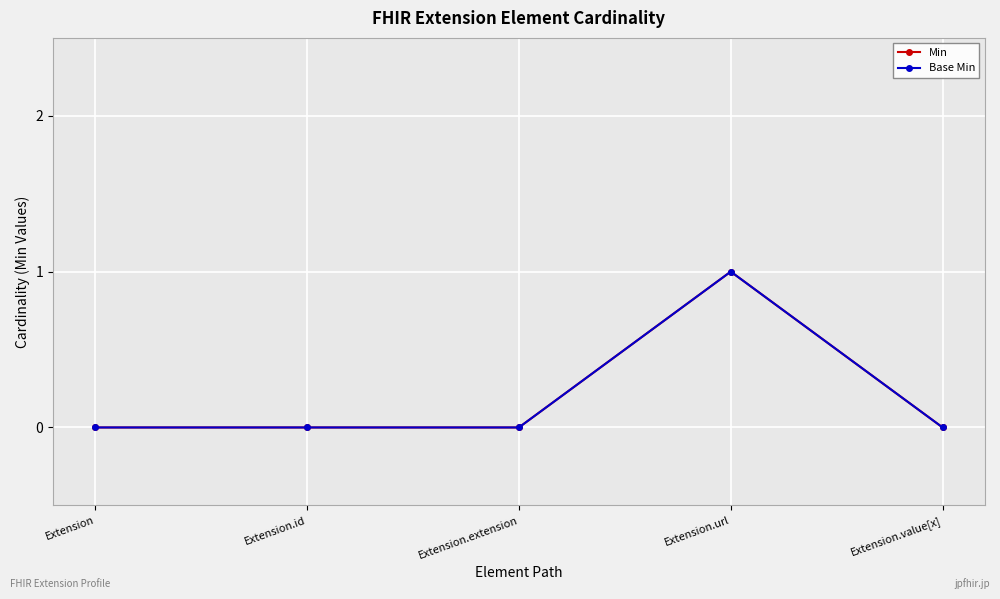

Does the chart have visible grid lines?

Yes